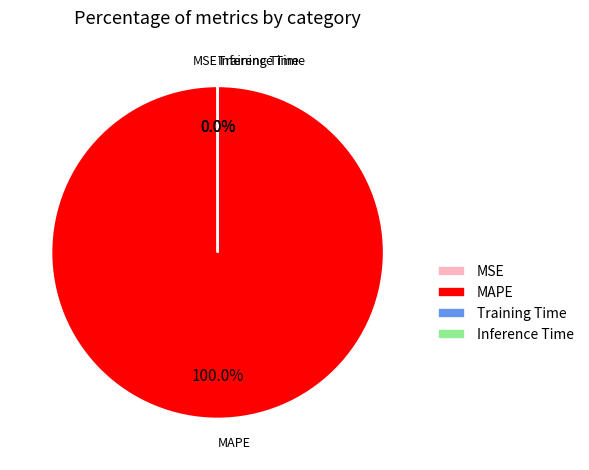

Which category has the biggest portion of the pie?

MAPE